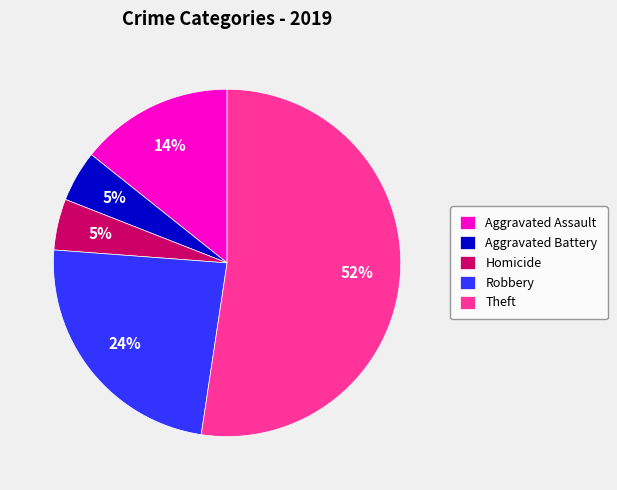

Does Aggravated Assault account for over 50% of the chart?

No